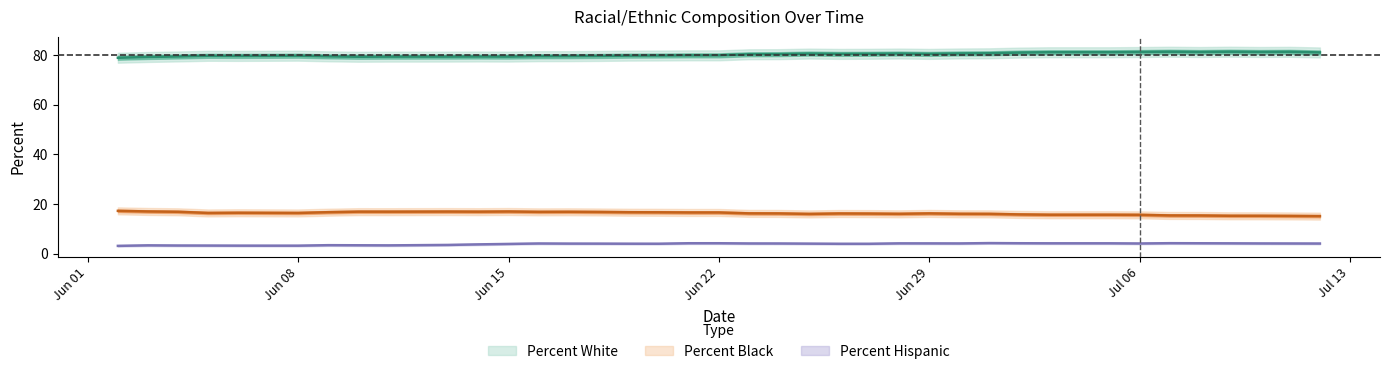

Reading left to right, list all the values displayed in this chart.

white: 79.0	79.3	79.5	79.7	79.7	79.7	79.8	79.5	79.3	79.4	79.4	79.5	79.4	79.6	79.6	79.7	79.8	79.8	79.9	79.9	80.4	80.4	80.6	80.5	80.5	80.7	80.5	80.7	80.8	81.0	81.2	81.2	81.2	81.3	81.4	81.3	81.4	81.3	81.3	81.1
black: 17.3	17.0	16.9	16.4	16.5	16.5	16.4	16.7	17.0	16.9	17.0	16.9	17.0	16.9	16.9	16.8	16.7	16.7	16.6	16.6	16.3	16.2	16.1	16.2	16.2	16.1	16.2	16.1	16.1	15.8	15.7	15.7	15.7	15.7	15.4	15.4	15.3	15.3	15.2	15.2
hispanic: 3.2	3.4	3.3	3.3	3.3	3.3	3.3	3.5	3.4	3.4	3.6	3.8	4.0	4.1	4.1	4.1	4.0	4.0	4.2	4.2	4.2	4.1	4.1	4.0	4.0	4.2	4.2	4.2	4.3	4.2	4.2	4.2	4.2	4.1	4.3	4.2	4.2	4.2	4.1	4.1